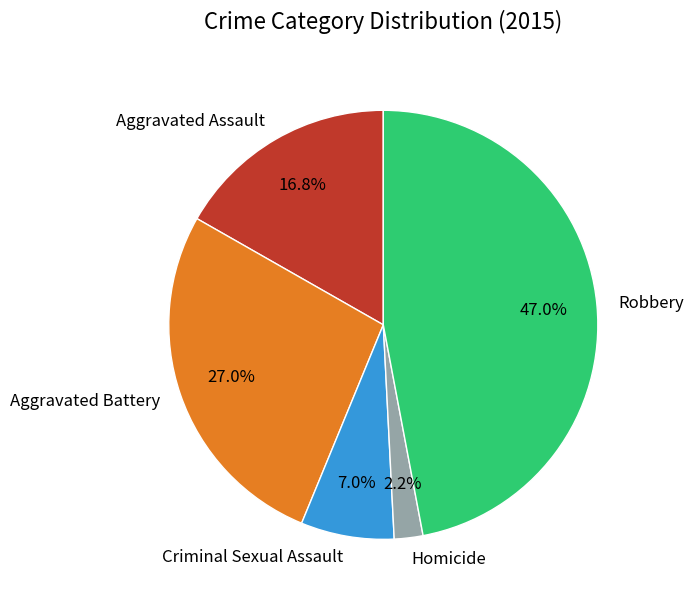

What is the ratio of the value at Criminal Sexual Assault to the value at Aggravated Assault?

0.4